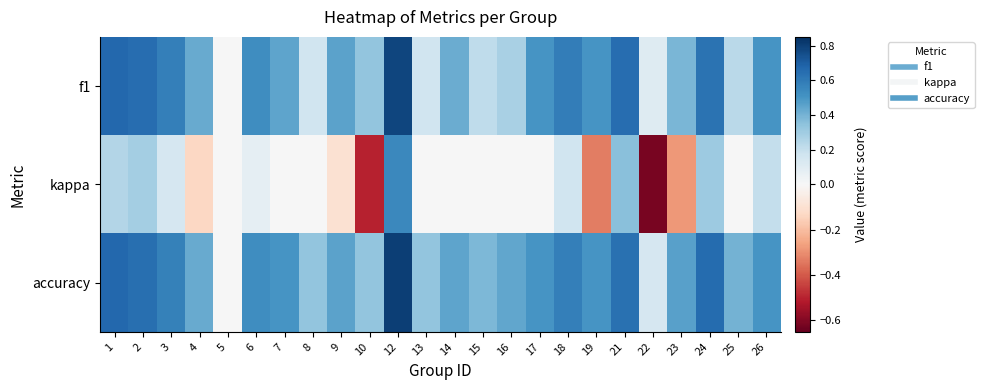

Reading right to left, extract all data points from this chart.

f1: 26=0.5	25=0.2	24=0.6	23=0.4	22=0.1	21=0.6	19=0.5	18=0.6	17=0.5	16=0.3	15=0.2	14=0.4	13=0.2	12=0.8	10=0.3	9=0.5	8=0.2	7=0.5	6=0.5	5=0.0	4=0.4	3=0.6	2=0.6	1=0.7
kappa: 26=0.2	25=0.0	24=0.3	23=-0.3	22=-0.6	21=0.4	19=-0.3	18=0.2	17=0.0	16=0.0	15=0.0	14=0.0	13=0.0	12=0.5	10=-0.5	9=-0.1	8=0.0	7=0.0	6=0.1	5=0.0	4=-0.1	3=0.1	2=0.3	1=0.2
accuracy: 26=0.5	25=0.4	24=0.7	23=0.5	22=0.1	21=0.6	19=0.5	18=0.6	17=0.5	16=0.4	15=0.4	14=0.5	13=0.3	12=0.8	10=0.3	9=0.5	8=0.3	7=0.5	6=0.5	5=0.0	4=0.4	3=0.6	2=0.6	1=0.7